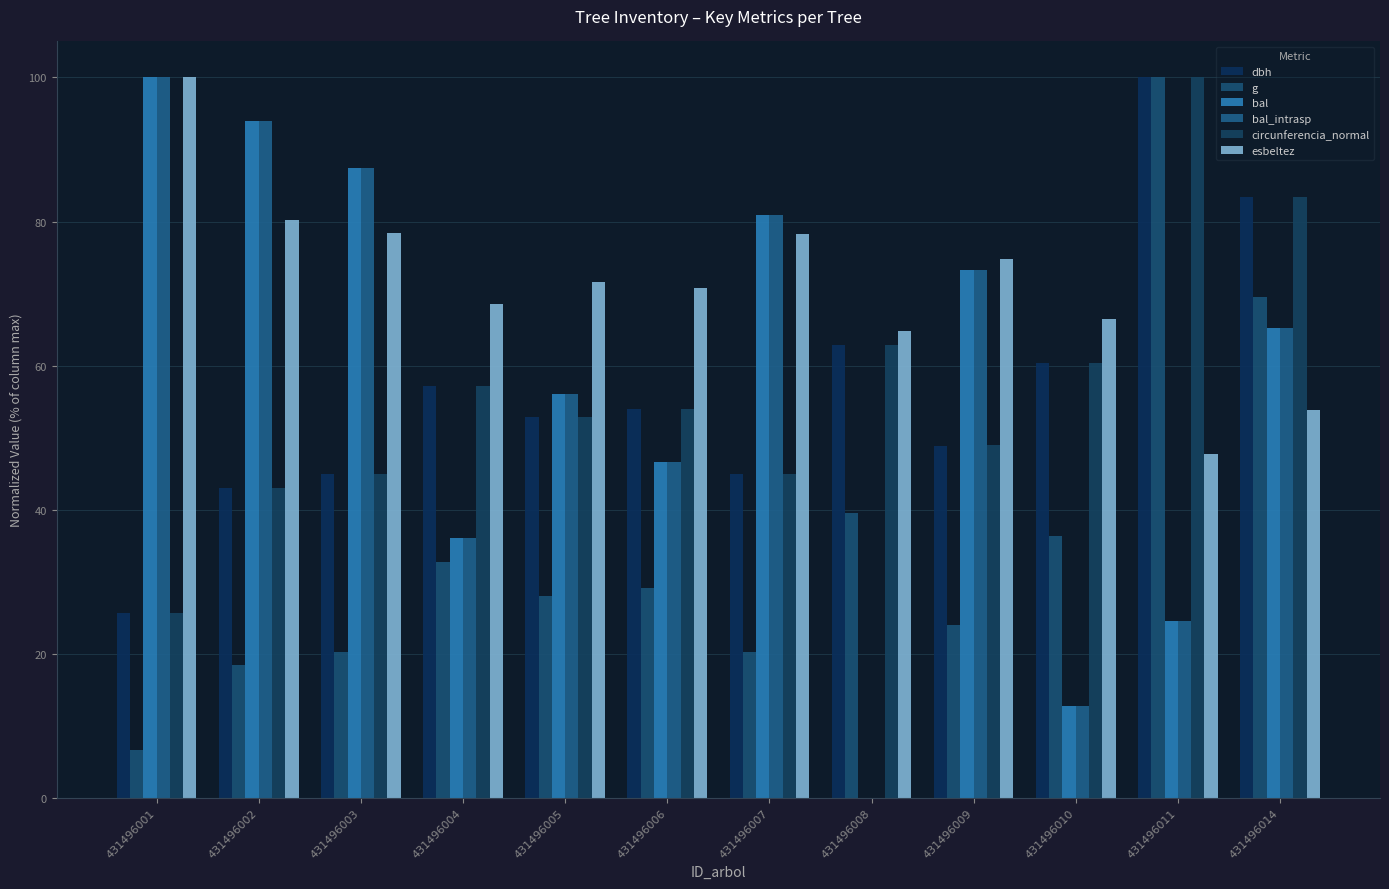

Is it true that circunferencia_normal equals 52.9 at 431496005?

True